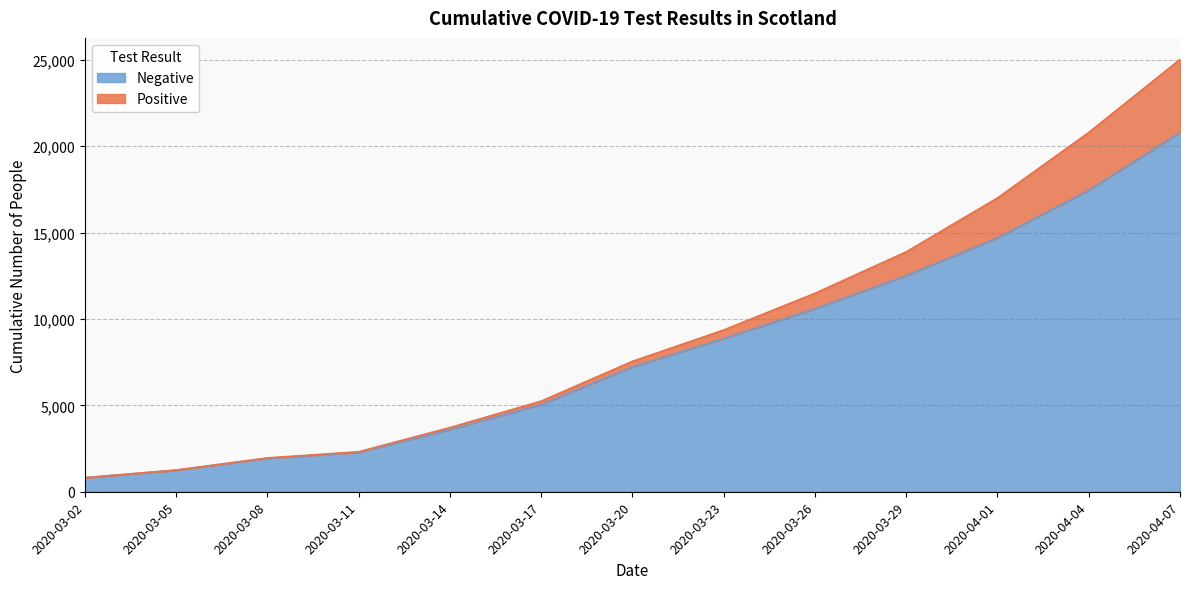

Where is Total nearest to the value 12918?

2020-03-29